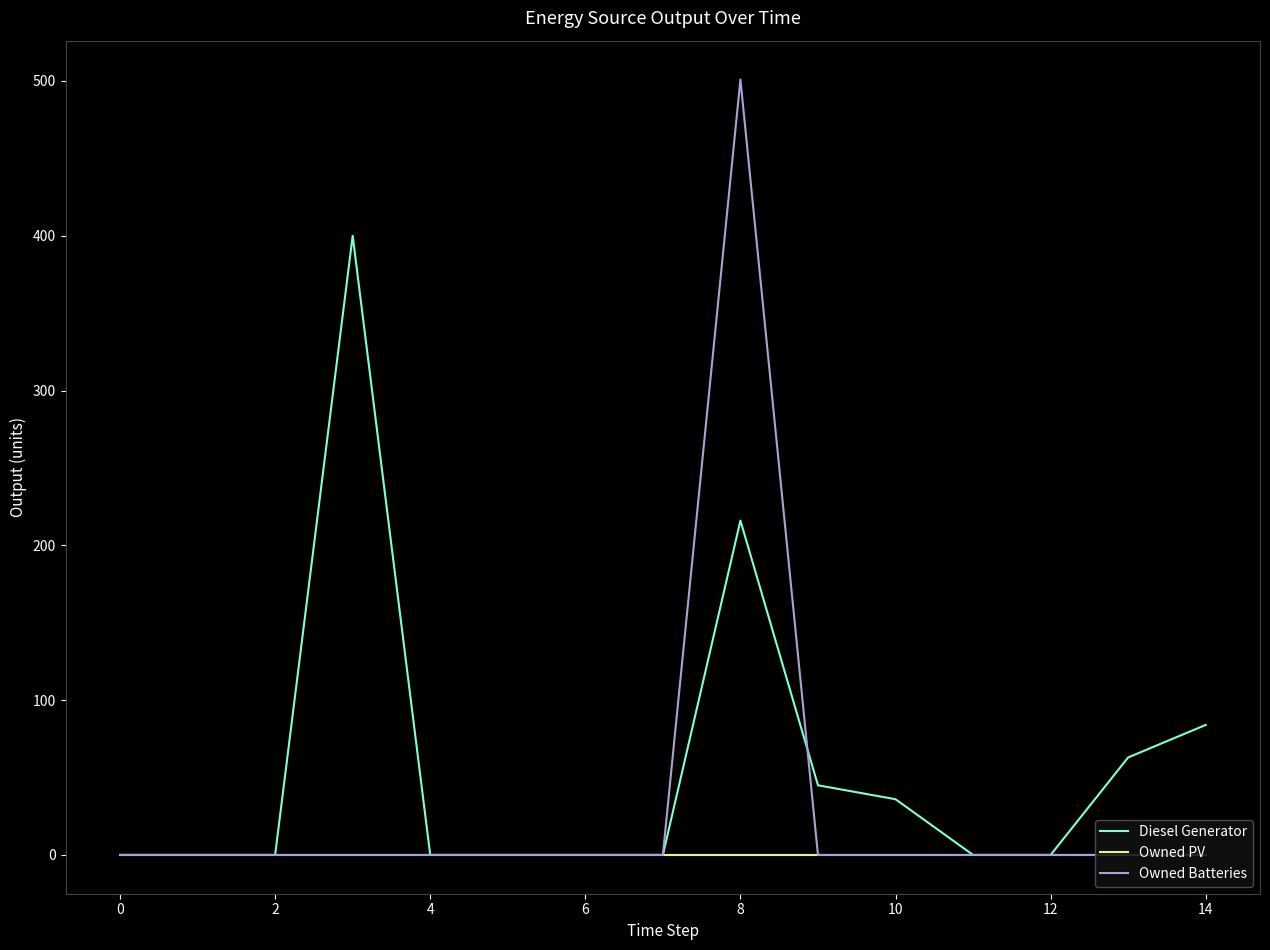

Which series has the largest total across all categories?

Diesel Generator